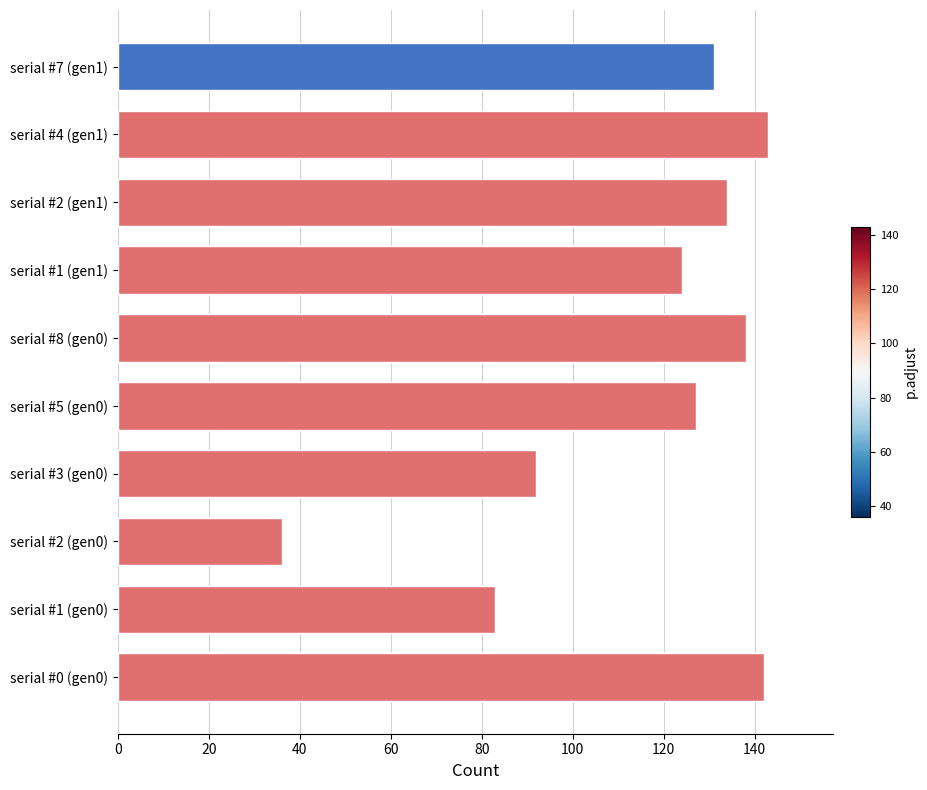

How many data points are less than 131?

5